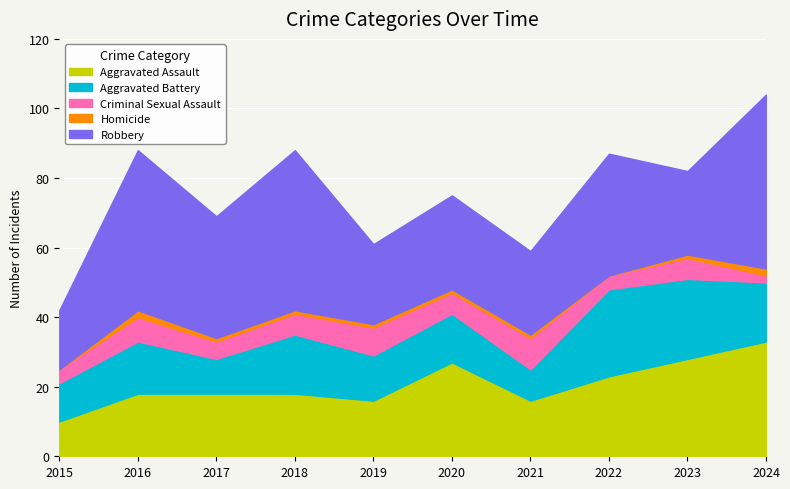

Which category has the highest value in the Homicide series?

2016